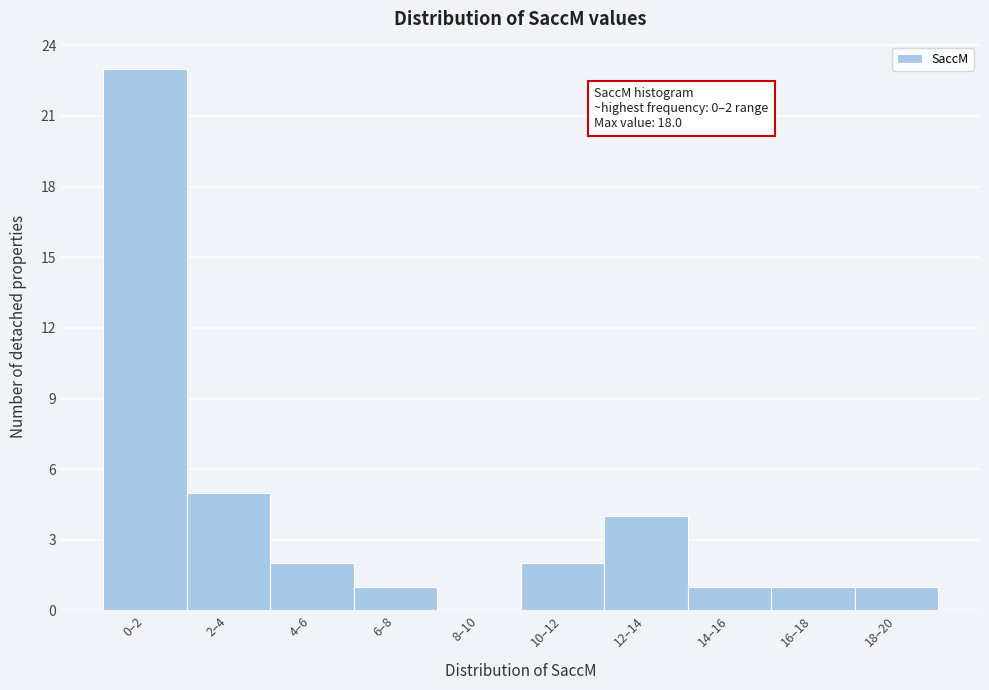

Reading right to left, extract all data points from this chart.

18–20=1	16–18=1	14–16=1	12–14=4	10–12=2	8–10=0	6–8=1	4–6=2	2–4=5	0–2=23